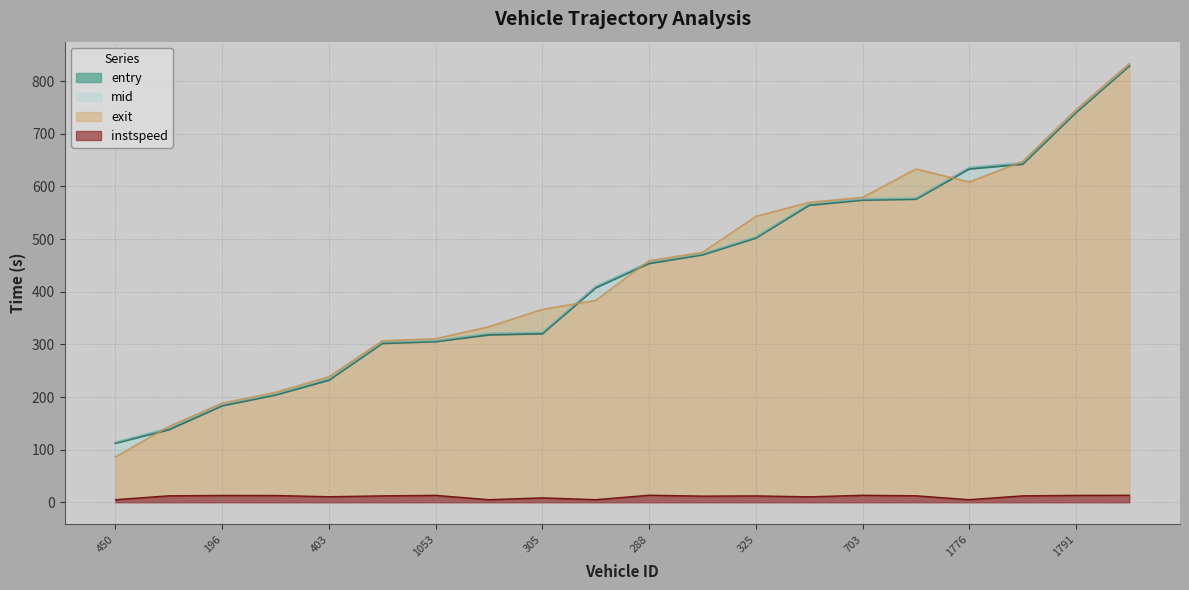

True or false: exit and instspeed cross at least once.

False